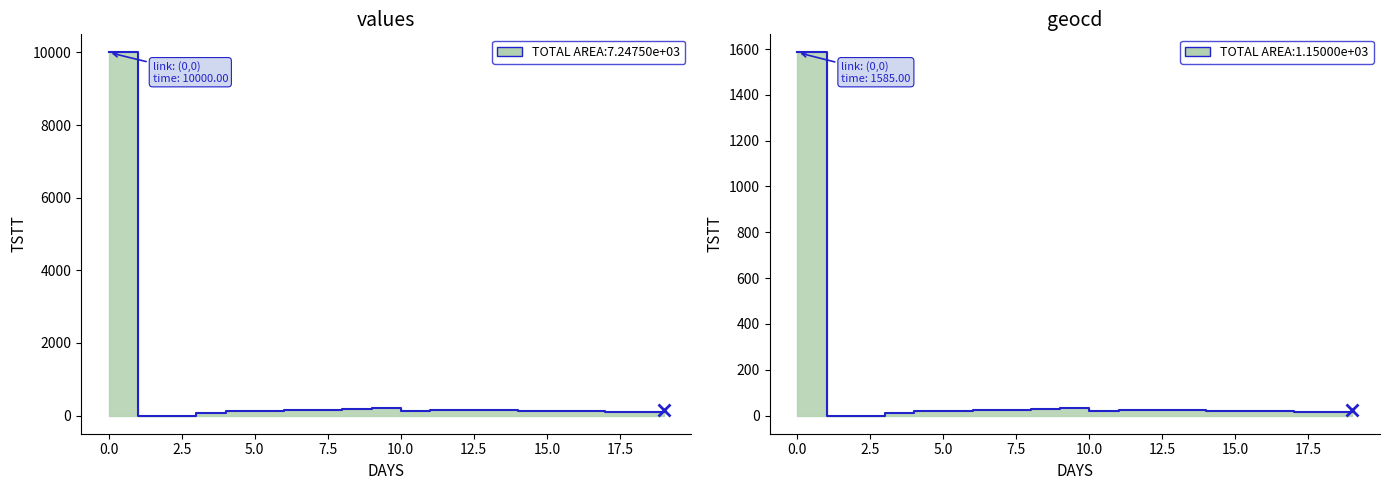

What is the label of the 5th point from the right?

15